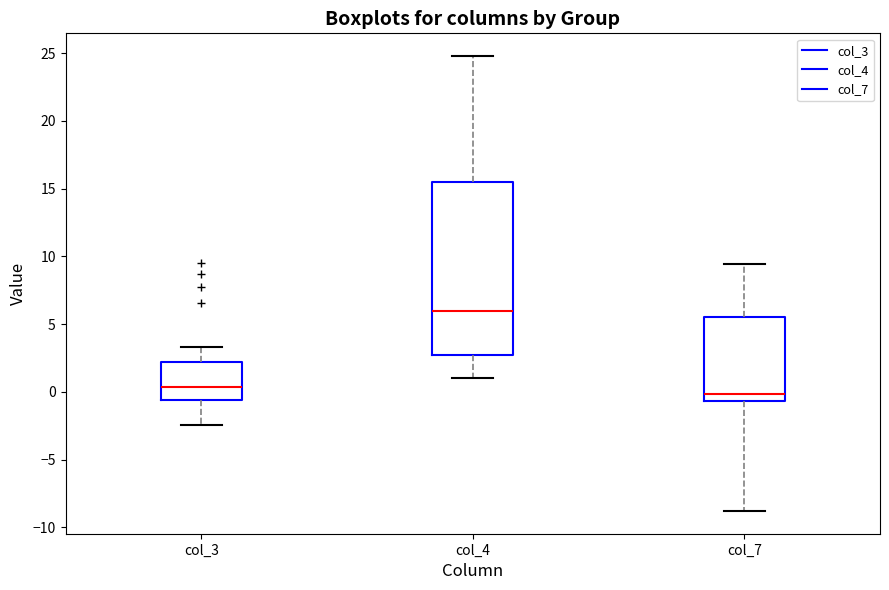

Reading left to right, read every box against the y-axis: the position of its median line, the range the box covers, and the ends of its whiskers. The values are not printed on the chart, so give them approximately, as read against the axis.

col_3: median 0.5, box -0.5 to 2.0, whiskers -2.5 to 3.5
col_4: median 6.0, box 2.5 to 15.5, whiskers 1.0 to 25.0
col_7: median 0.0, box -0.5 to 5.5, whiskers -9.0 to 9.5